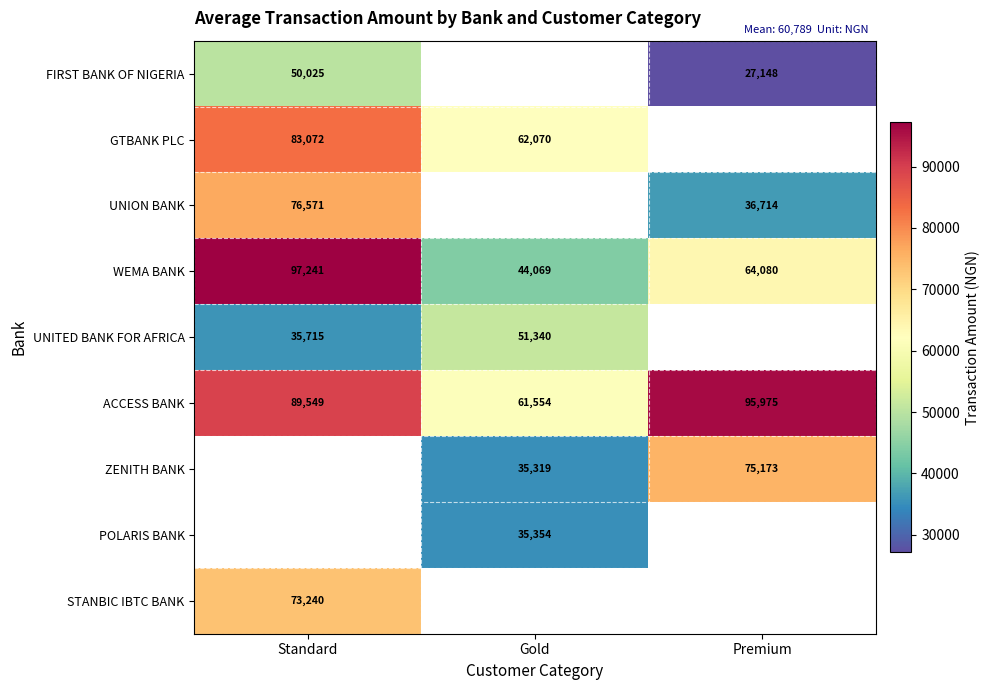

What is the difference between the maximum and minimum values in the ACCESS BANK series?

34421